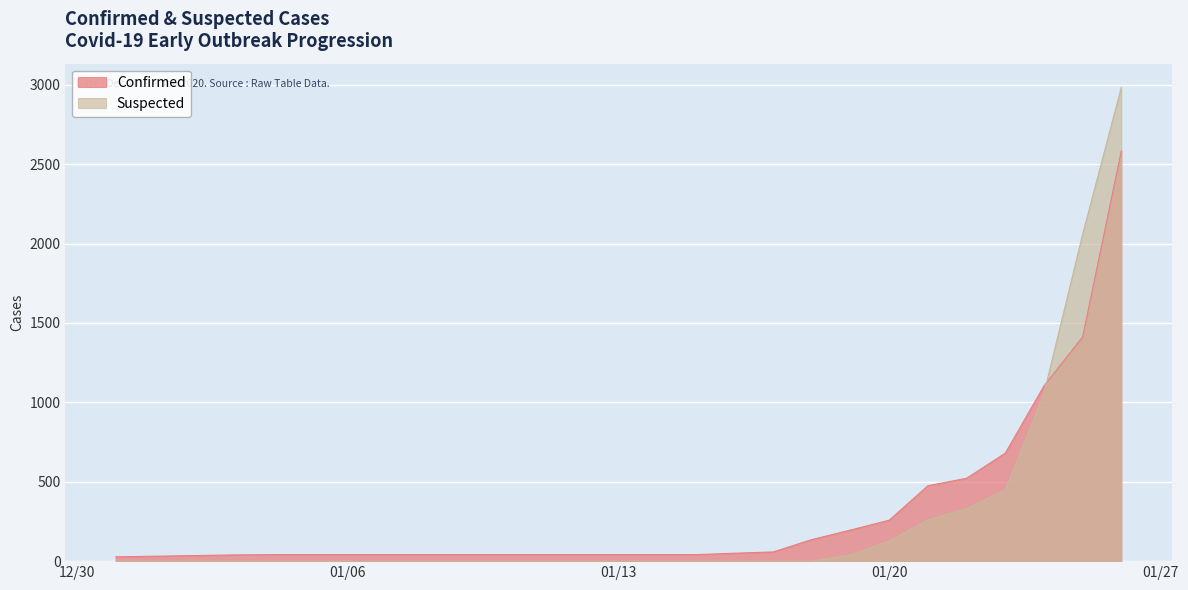

What is the sum of the Suspected values at 2020-01-23 and 2020-01-09?

450